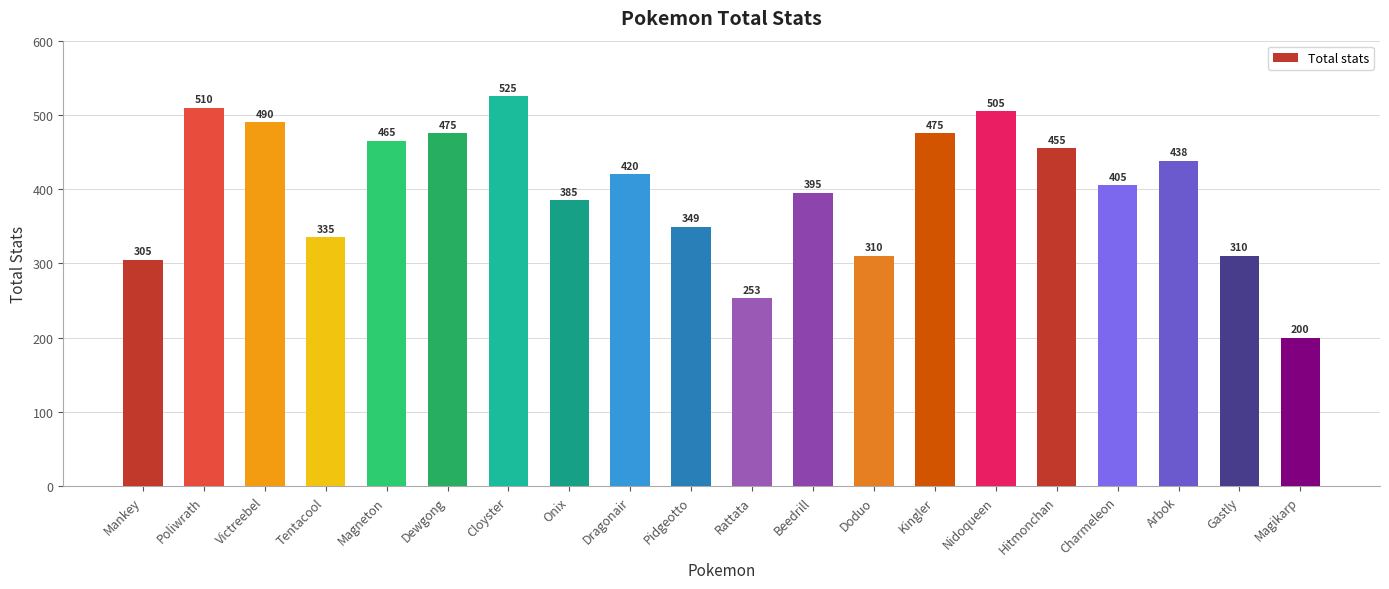

The value at Doduo is 502. True or false?

False